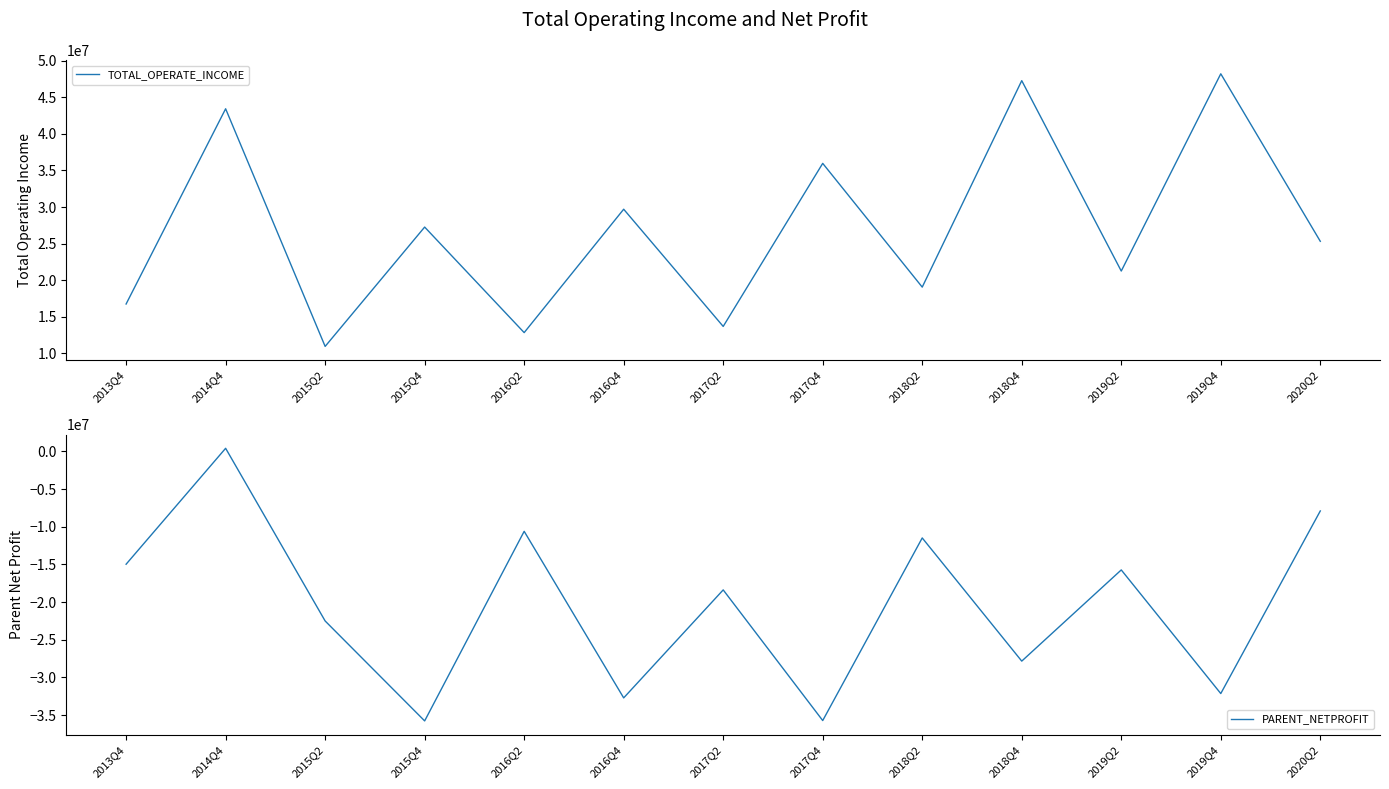

List the labels in order of TOTAL_OPERATE_INCOME value, largest first.

2019Q4, 2018Q4, 2014Q4, 2017Q4, 2016Q4, 2015Q4, 2020Q2, 2019Q2, 2018Q2, 2013Q4, 2017Q2, 2016Q2, 2015Q2